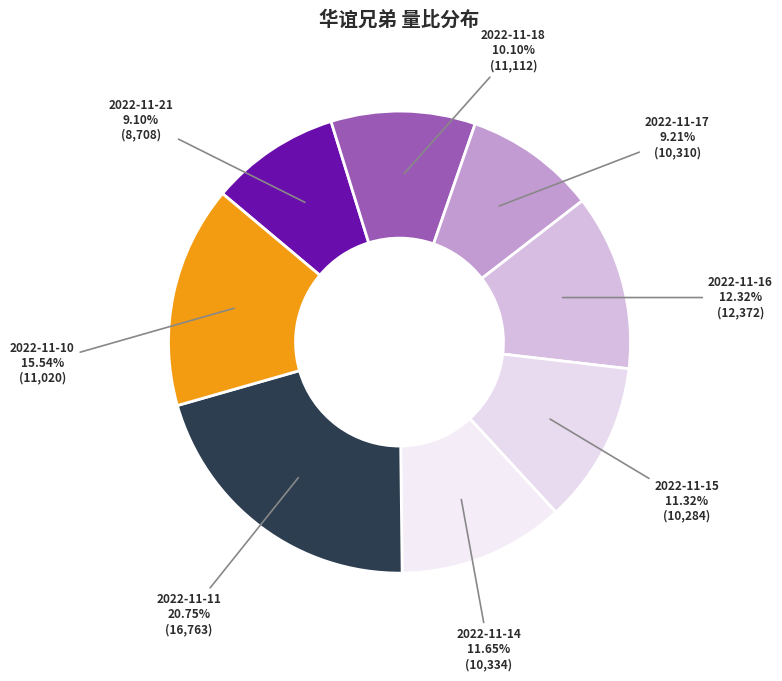

What percentage is the 2022-11-18 slice, to the nearest percent?

10%